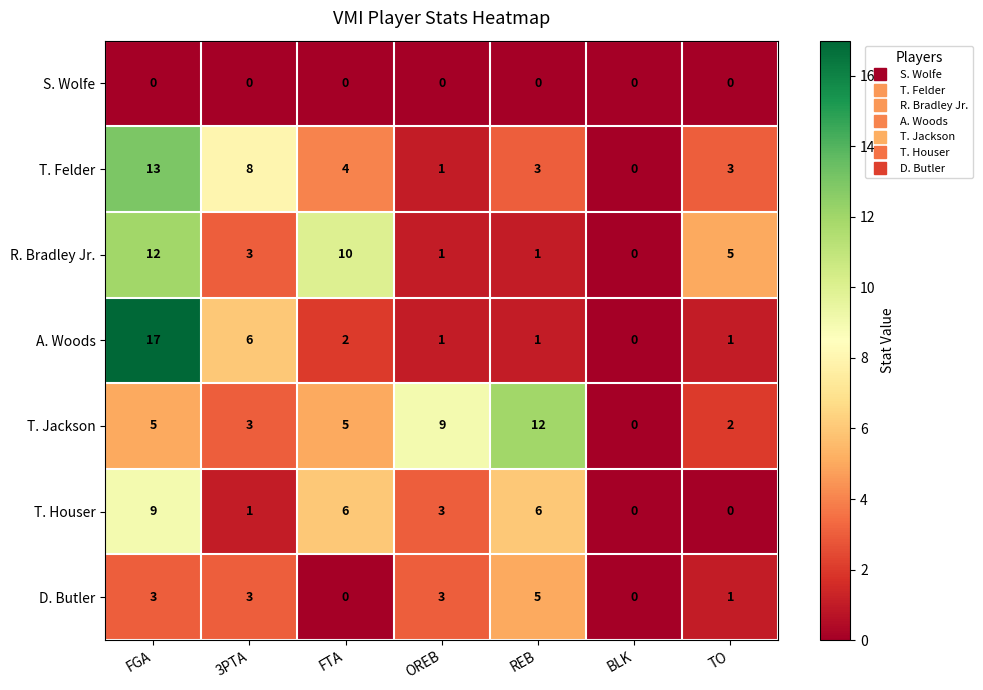

The value of R. Bradley Jr. at REB is 1. True or false?

True